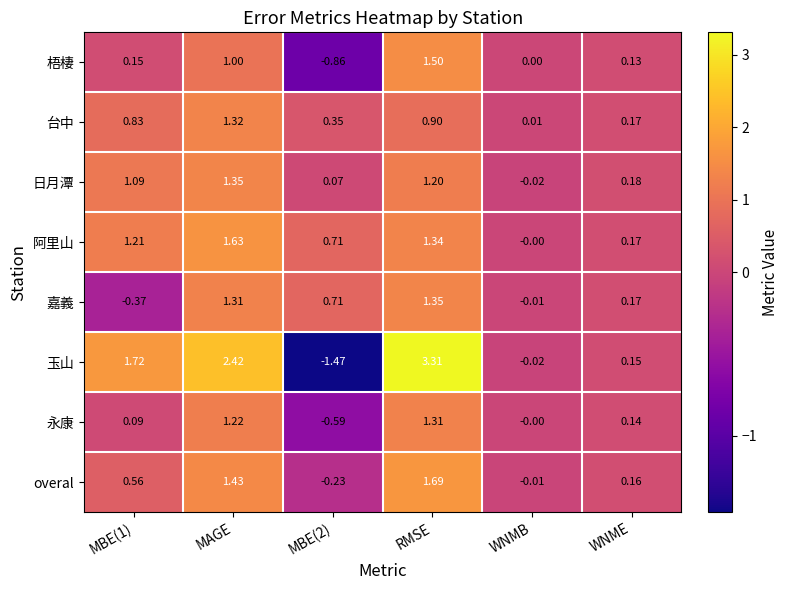

At which category is the sum across all series the highest?

RMSE